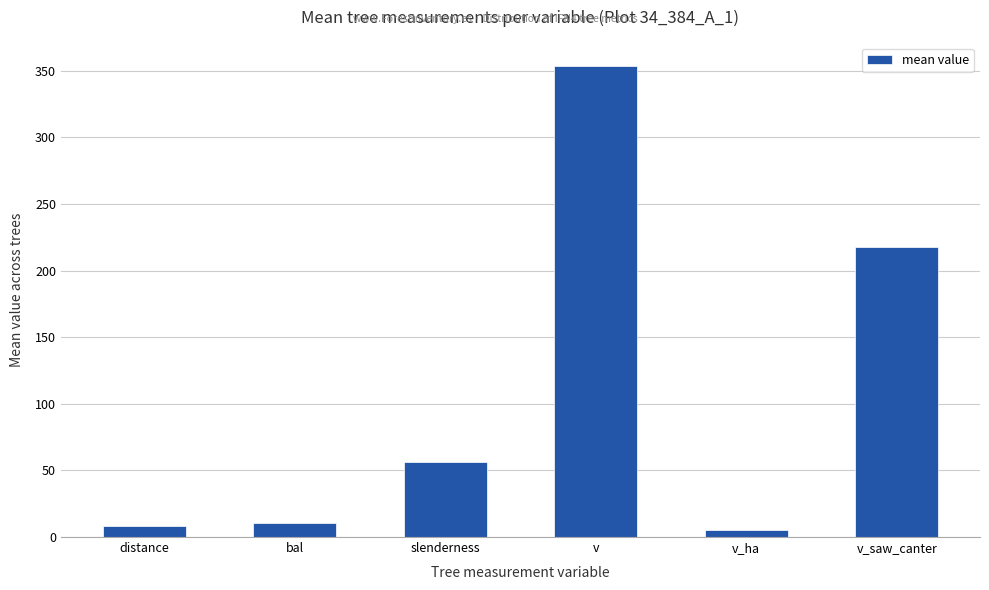

What is the greatest value displayed?

353.3